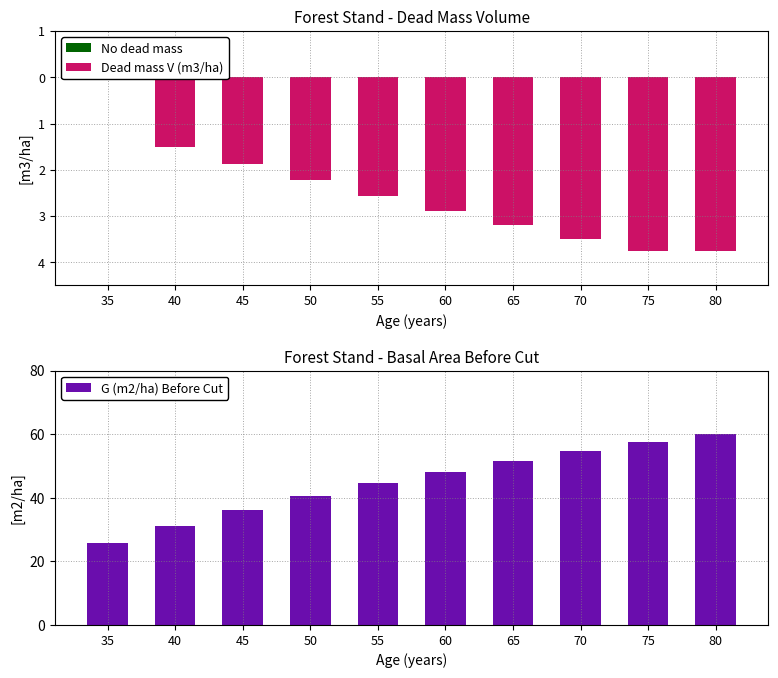

What is the value of the G (m2/ha) Before Cut bar at the 9th from the left?

57.4